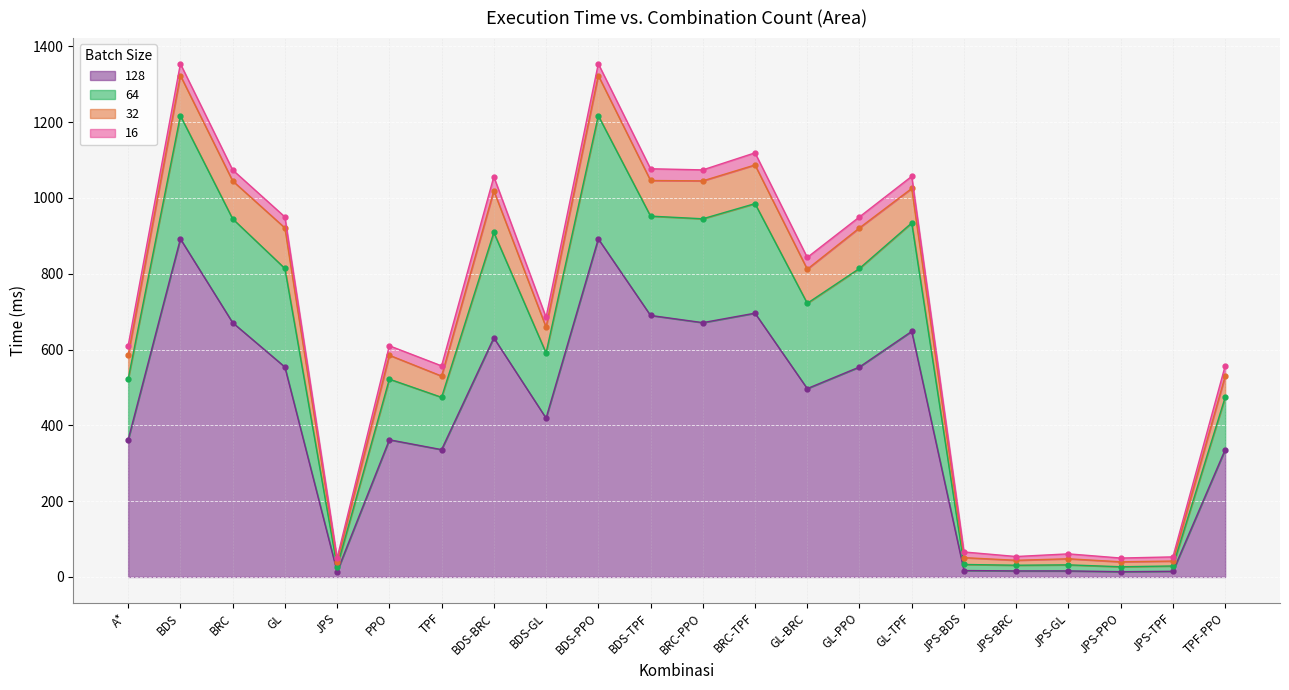

At which label is 128 closest to 453?

BDS-GL